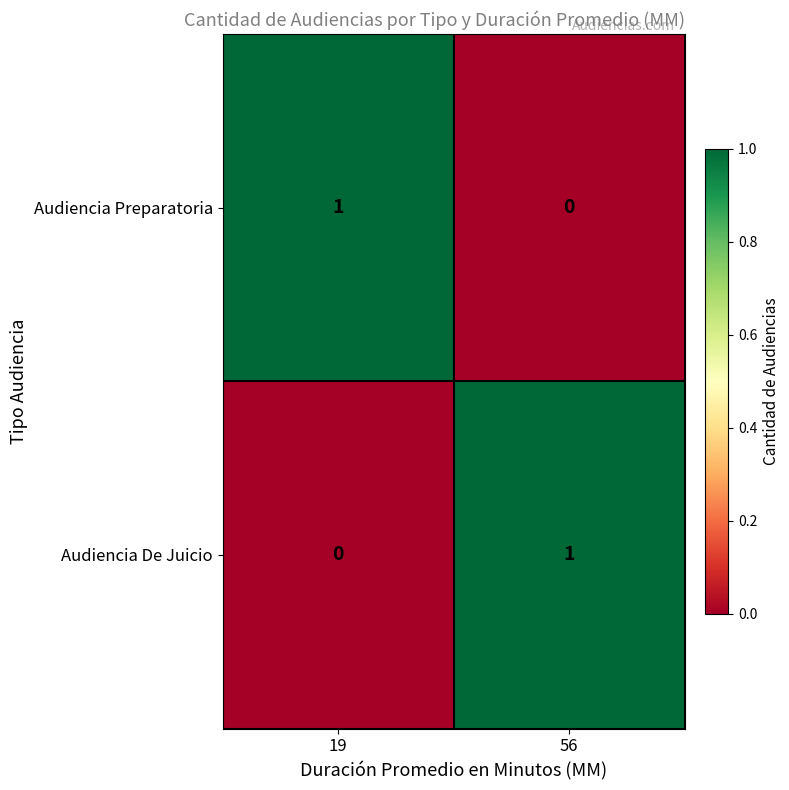

At how many categories does at least one series exceed 0?

2